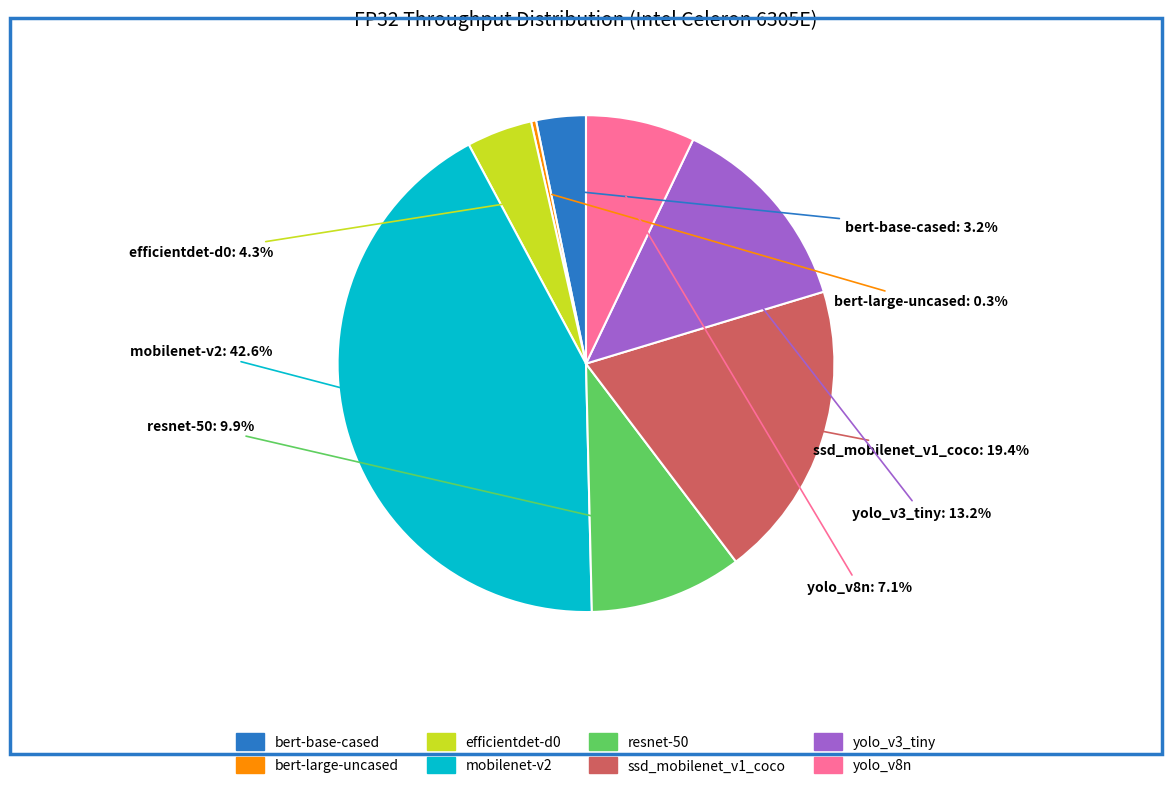

Which slice is the smallest?

bert-large-uncased